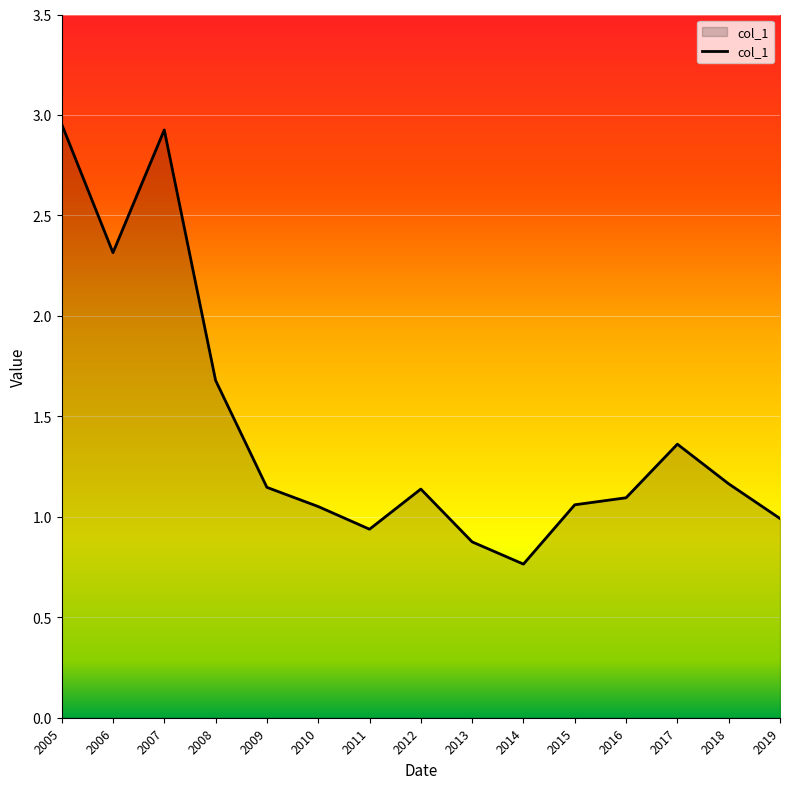

The value at 2013 is 0.2. True or false?

False